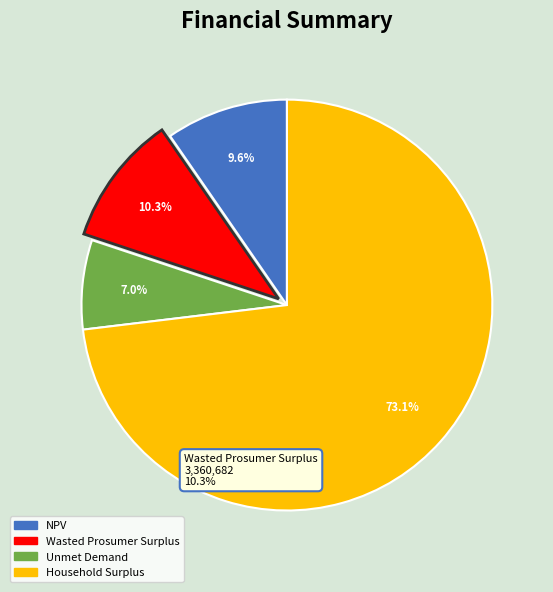

Is there any slice that represents more than half of the pie?

Yes